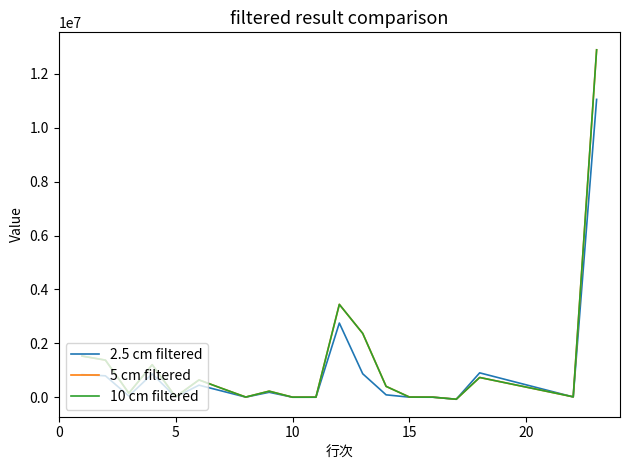

Does the chart have visible grid lines?

No